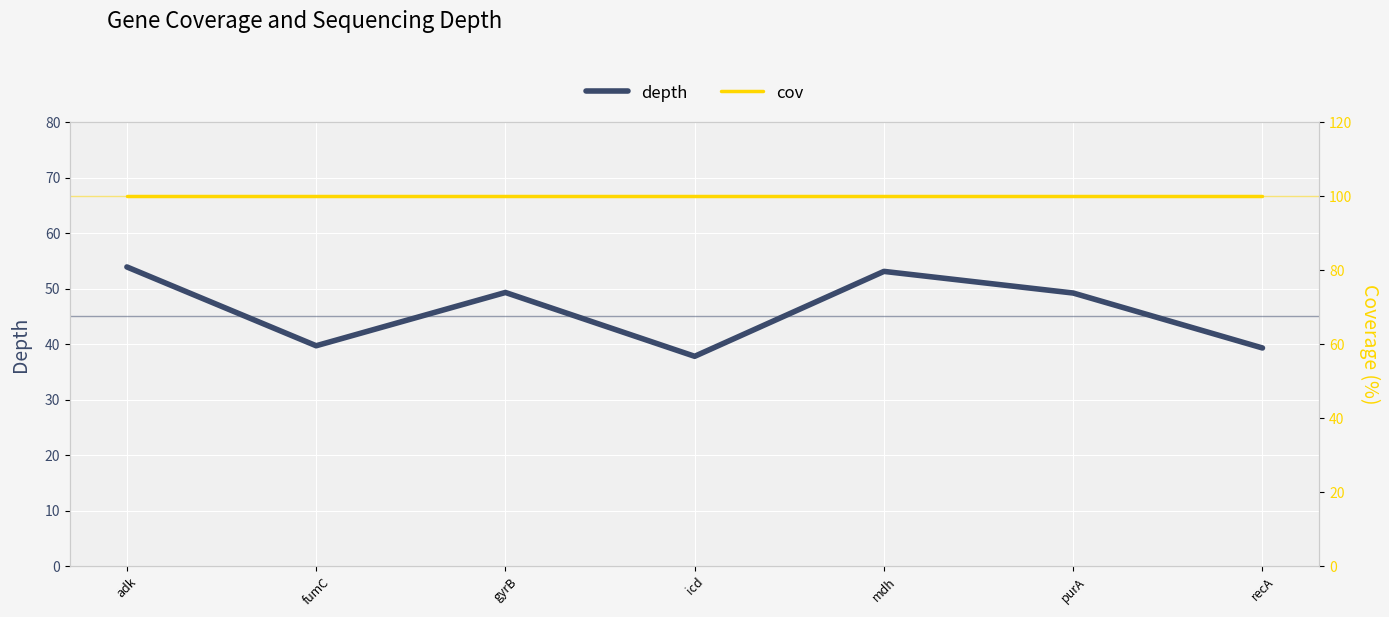

The cov series shows 29.8 at fumC. True or false?

False